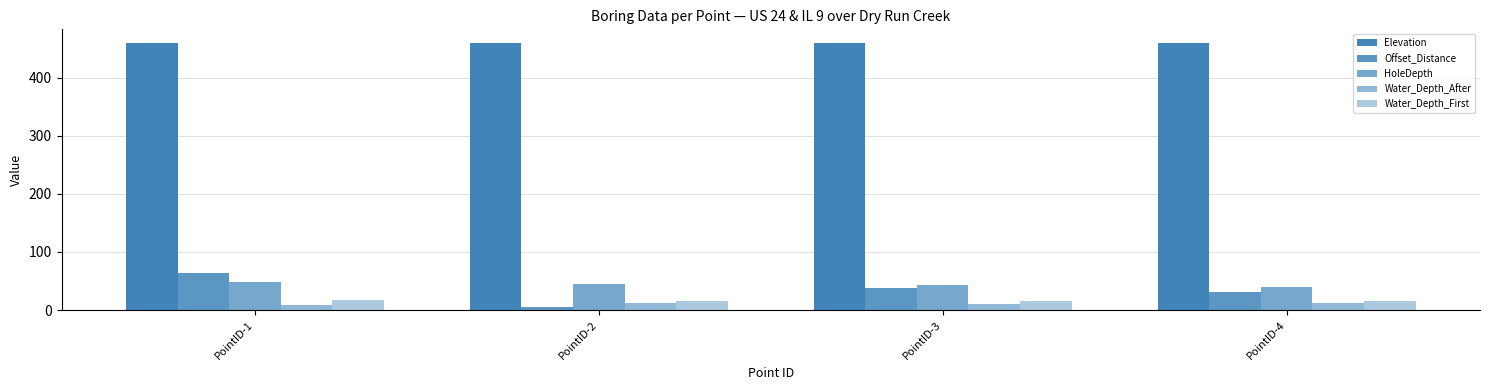

What is the sum of the Water_Depth_First values at PointID-4 and PointID-3?

32.0